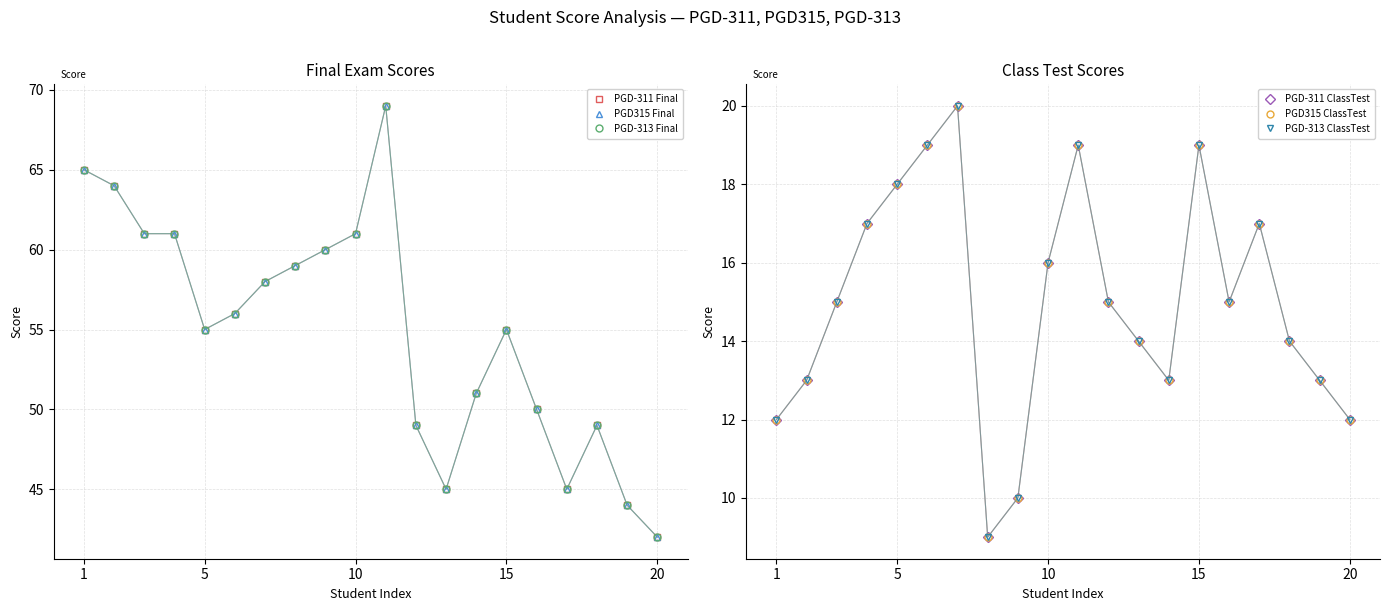

Is this an area chart (filled region under the line)?

No